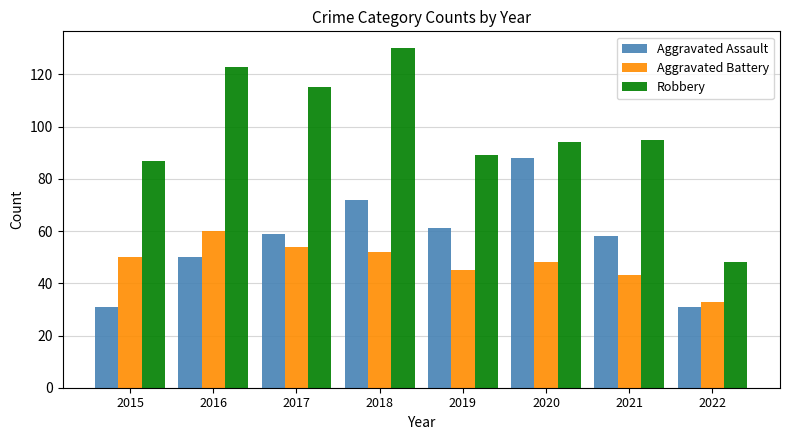

What is the approximate value of Aggravated Battery at 2022, to the nearest 10?

30